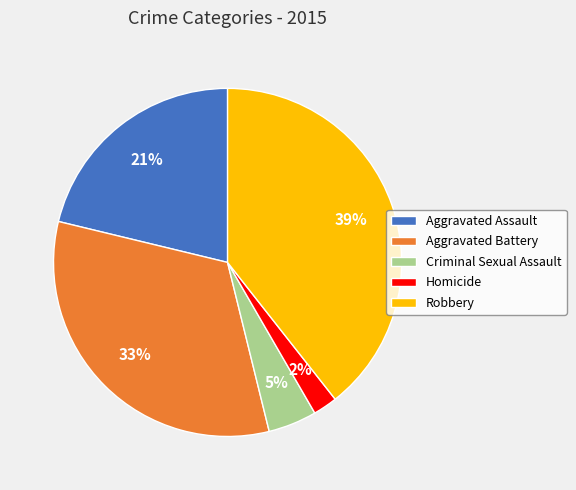

Is the sum of Aggravated Battery and Criminal Sexual Assault greater than half?

No